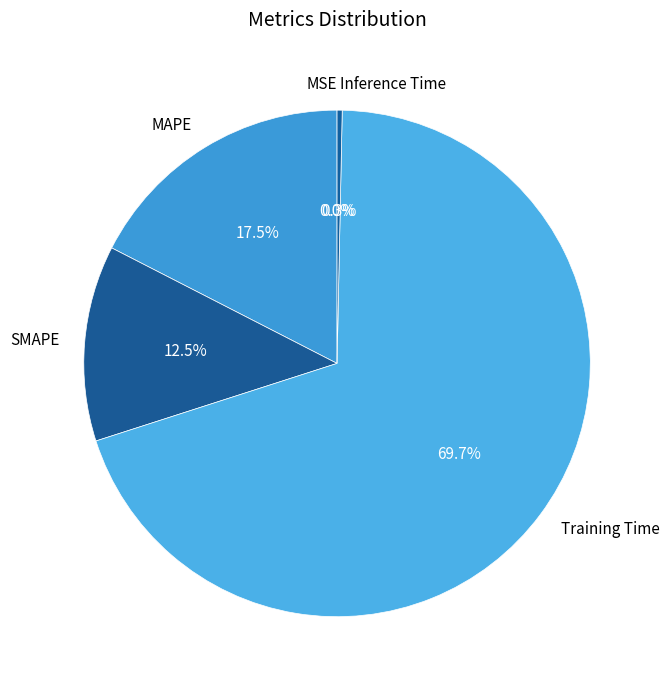

Between SMAPE and Training Time, which is larger?

Training Time